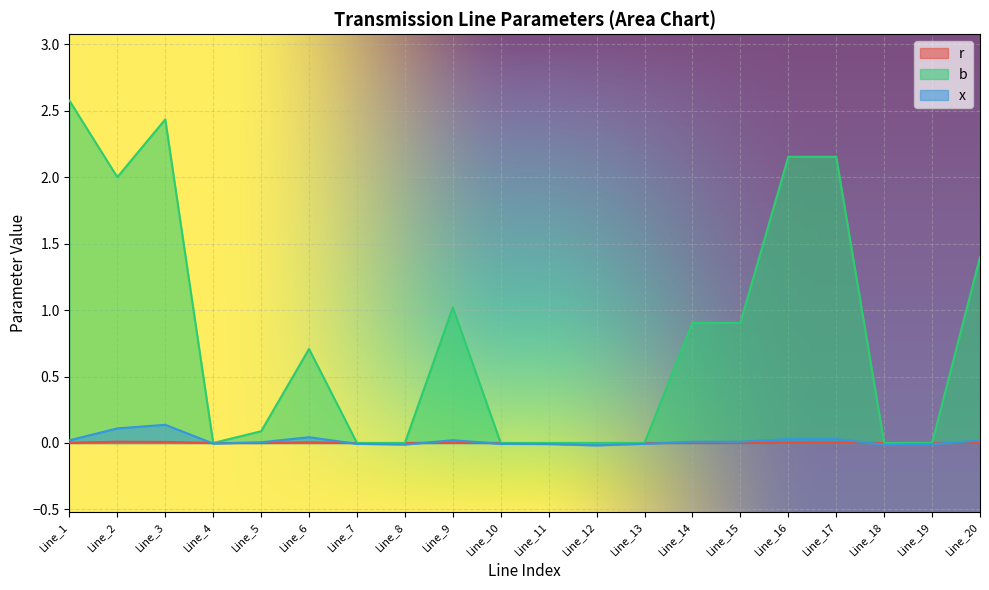

List the labels in order of x value, smallest first.

Line_12, Line_8, Line_18, Line_11, Line_19, Line_7, Line_10, Line_13, Line_4, Line_5, Line_14, Line_15, Line_20, Line_1, Line_9, Line_16, Line_17, Line_6, Line_2, Line_3